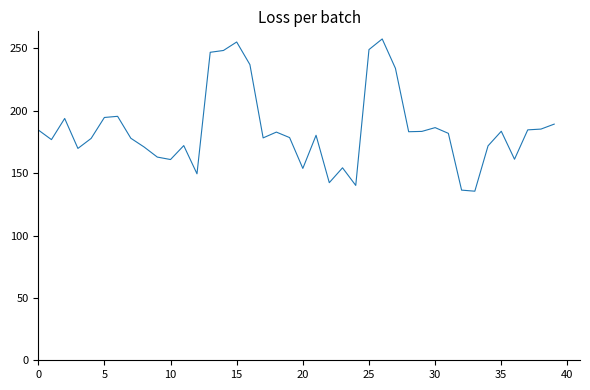

What is the maximum value shown in the chart?

257.6